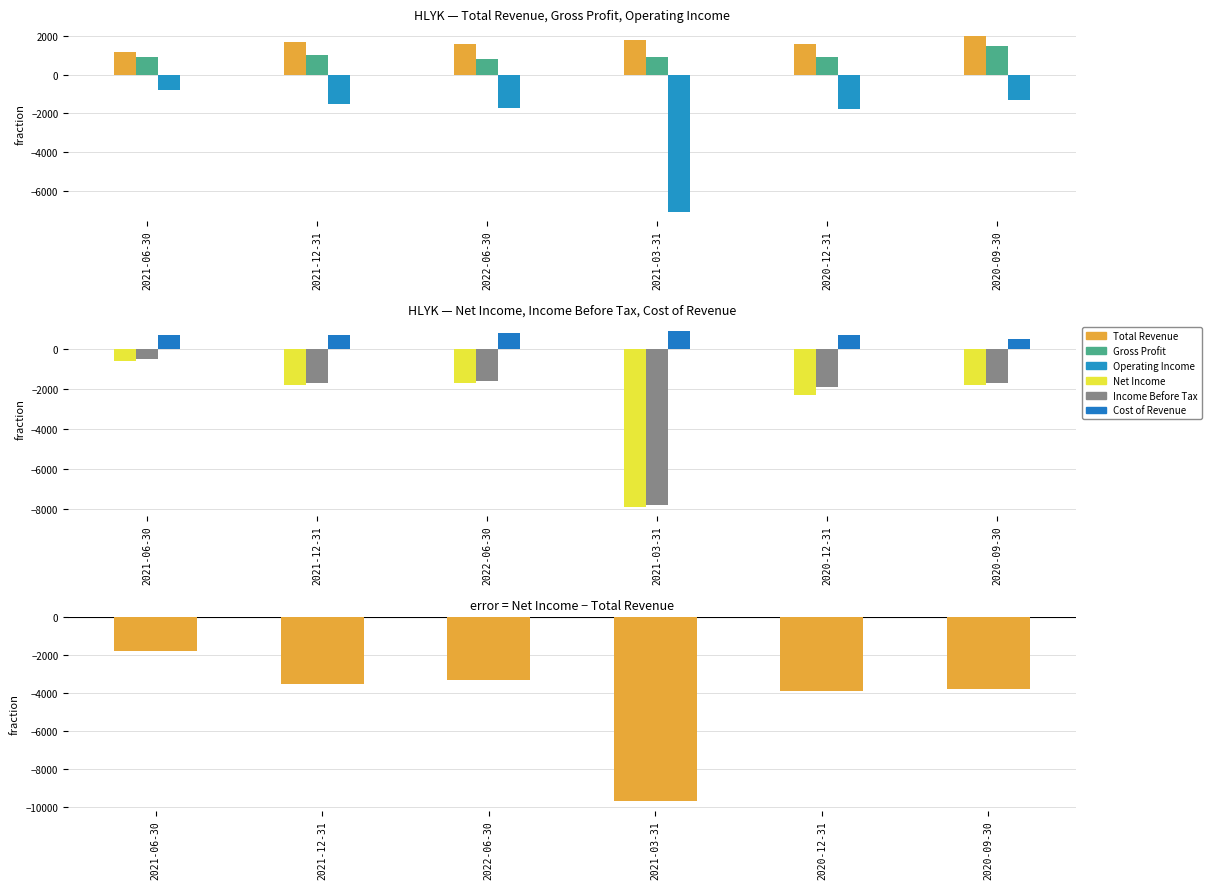

Is the value of Gross Profit at 2021-12-31 greater than the value of Total Revenue at 2021-12-31?

No